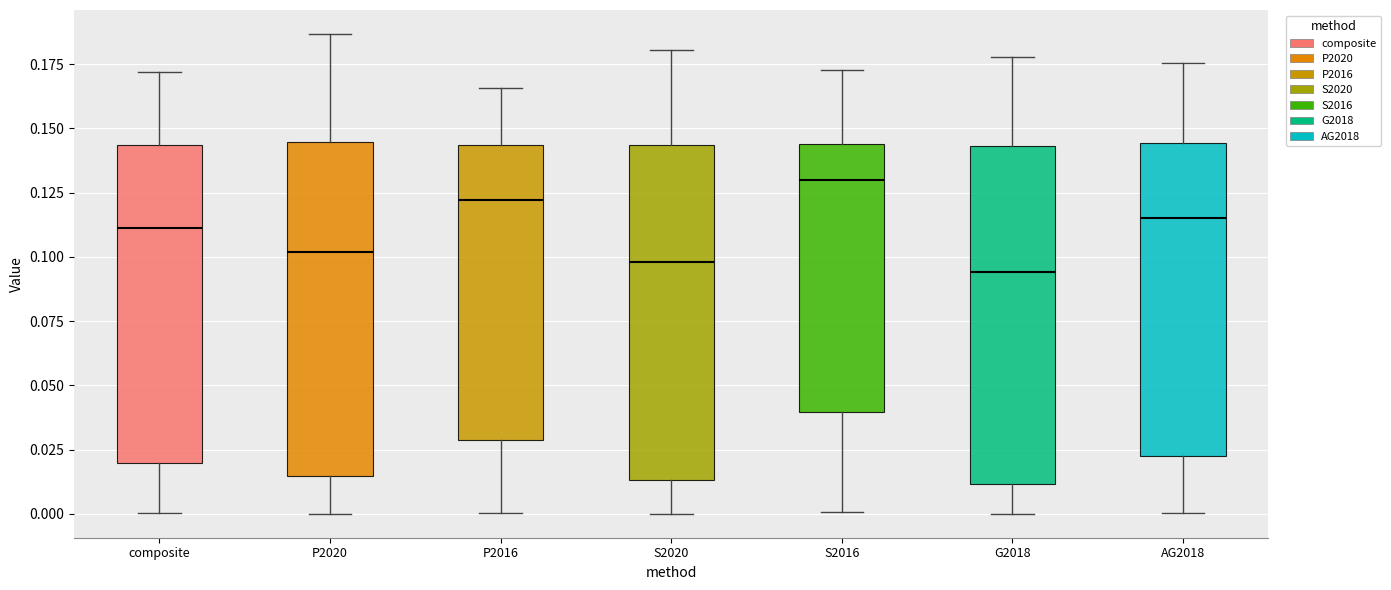

Reading left to right, transcribe this box plot: for each box, give where its median line is, the range the box spans, and where its two whiskers end, as read against the y-axis. The values are not printed on the chart, so give them approximately, as read against the axis.

composite: median 0.110, box 0.020 to 0.145, whiskers 0.000 to 0.170
P2020: median 0.100, box 0.015 to 0.145, whiskers 0.000 to 0.185
P2016: median 0.120, box 0.030 to 0.145, whiskers 0.000 to 0.165
S2020: median 0.100, box 0.015 to 0.145, whiskers 0.000 to 0.180
S2016: median 0.130, box 0.040 to 0.145, whiskers 0.000 to 0.175
G2018: median 0.095, box 0.010 to 0.145, whiskers 0.000 to 0.180
AG2018: median 0.115, box 0.020 to 0.145, whiskers 0.000 to 0.175